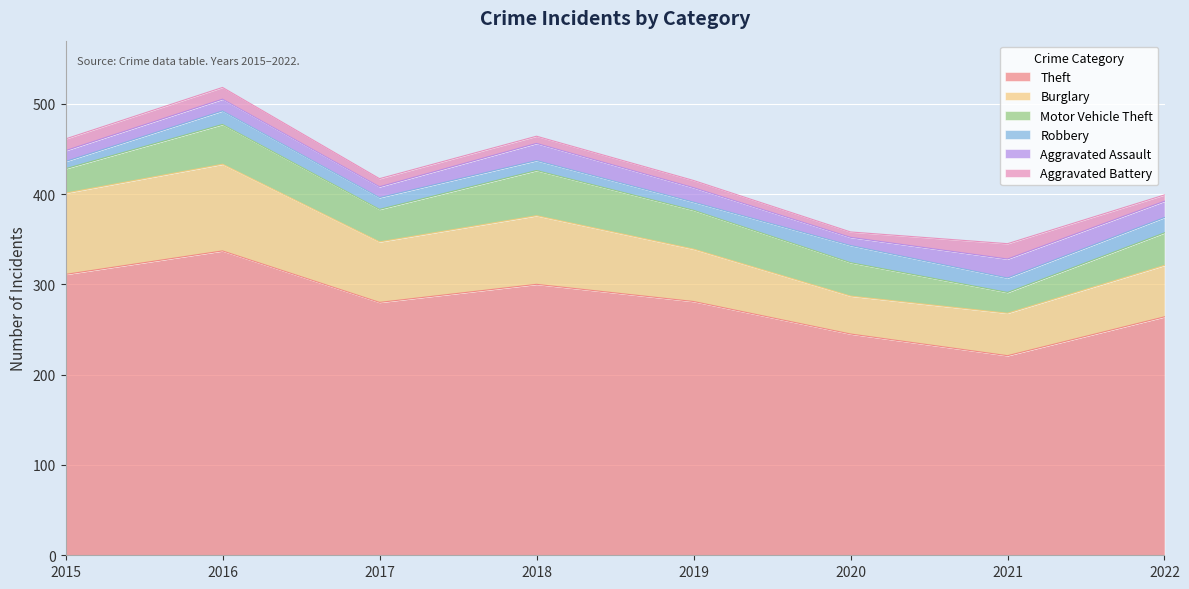

Read the Motor Vehicle Theft value at 2021, to the nearest 10.

20